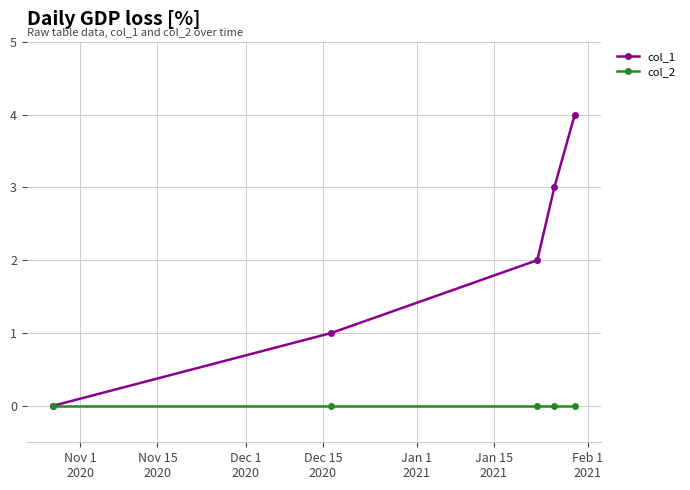

What is the maximum value shown in the chart?

4